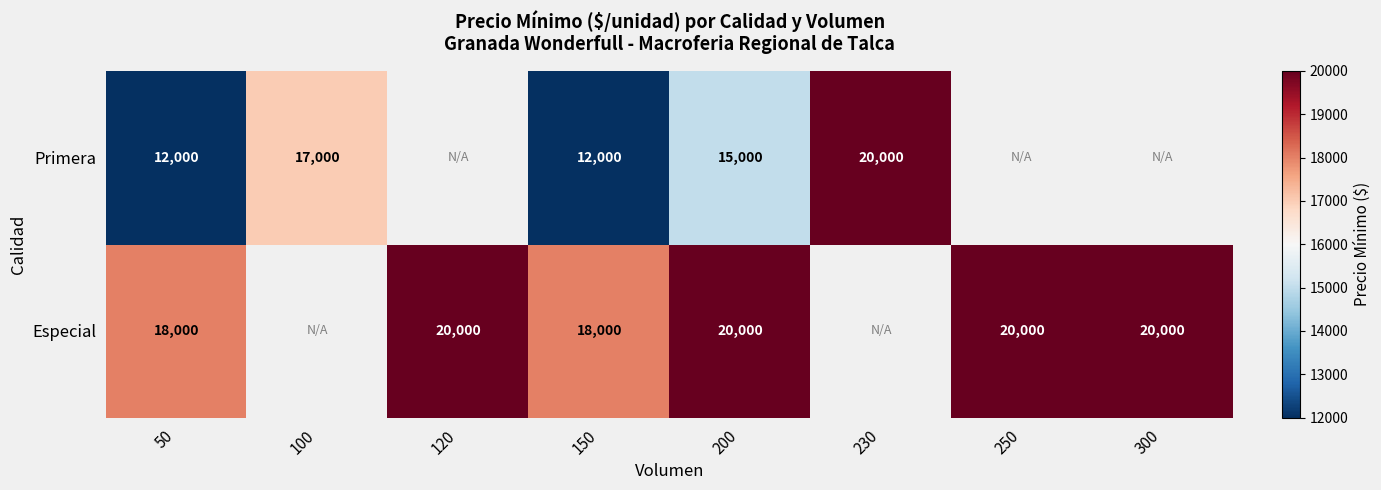

Is it true that Especial equals 20000 at 300?

True